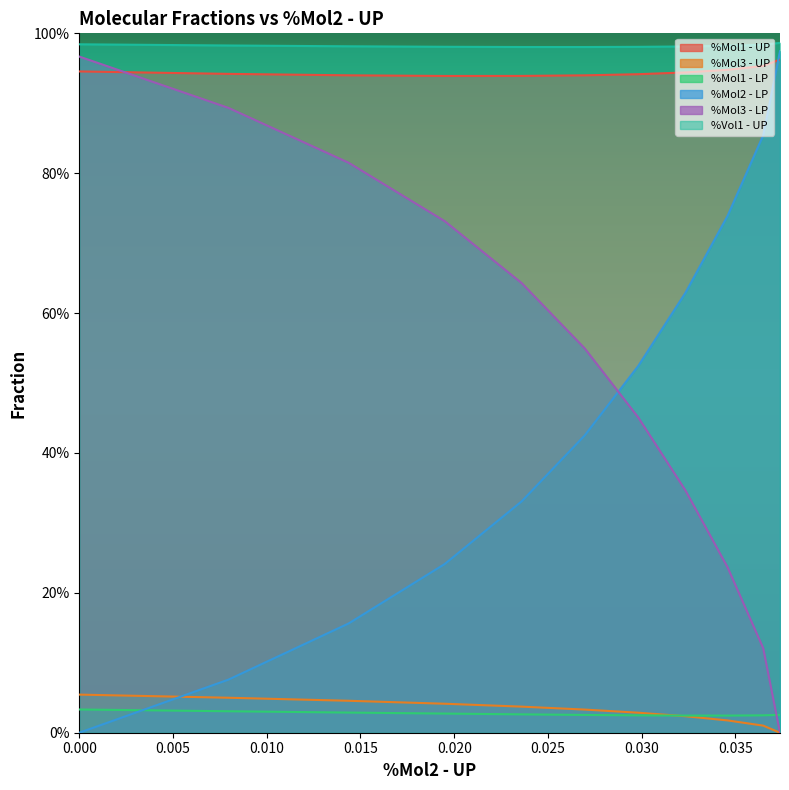

What are all the series names shown in the legend?

%Mol1 - UP, %Mol3 - UP, %Mol1 - LP, %Mol2 - LP, %Mol3 - LP, %Vol1 - UP